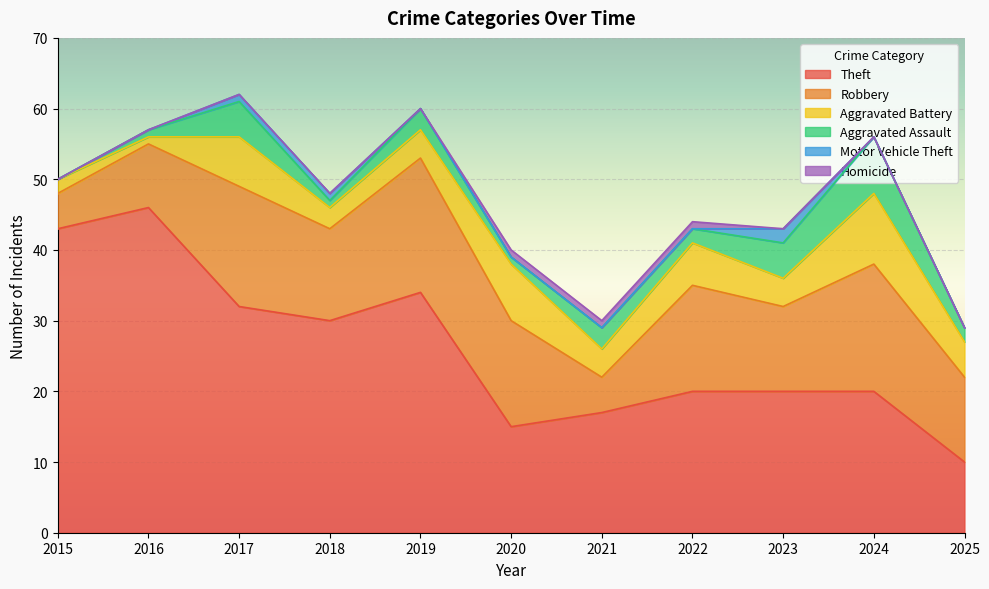

How many interior local valleys does the Aggravated Battery series have?

4